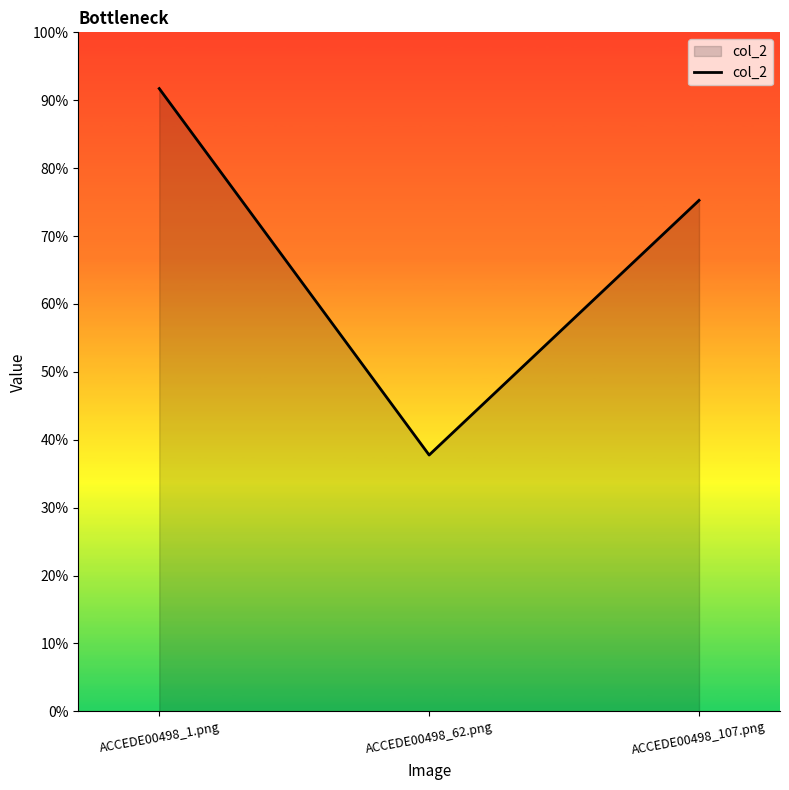

What is the approximate value at ACCEDE00498_107.png?

0.8